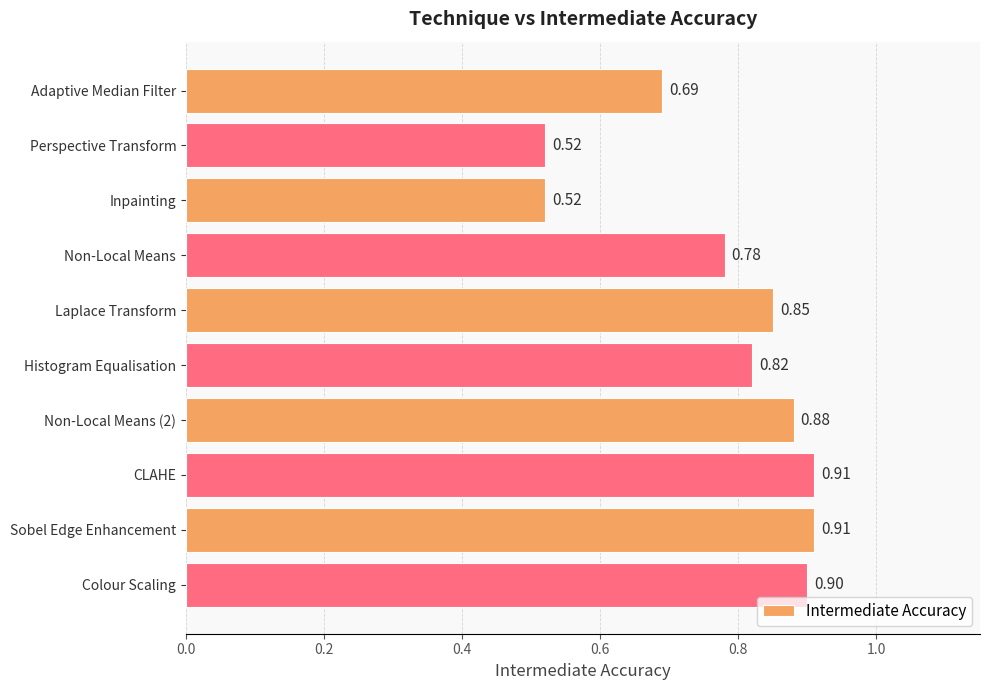

What is the sum of all values?

7.8